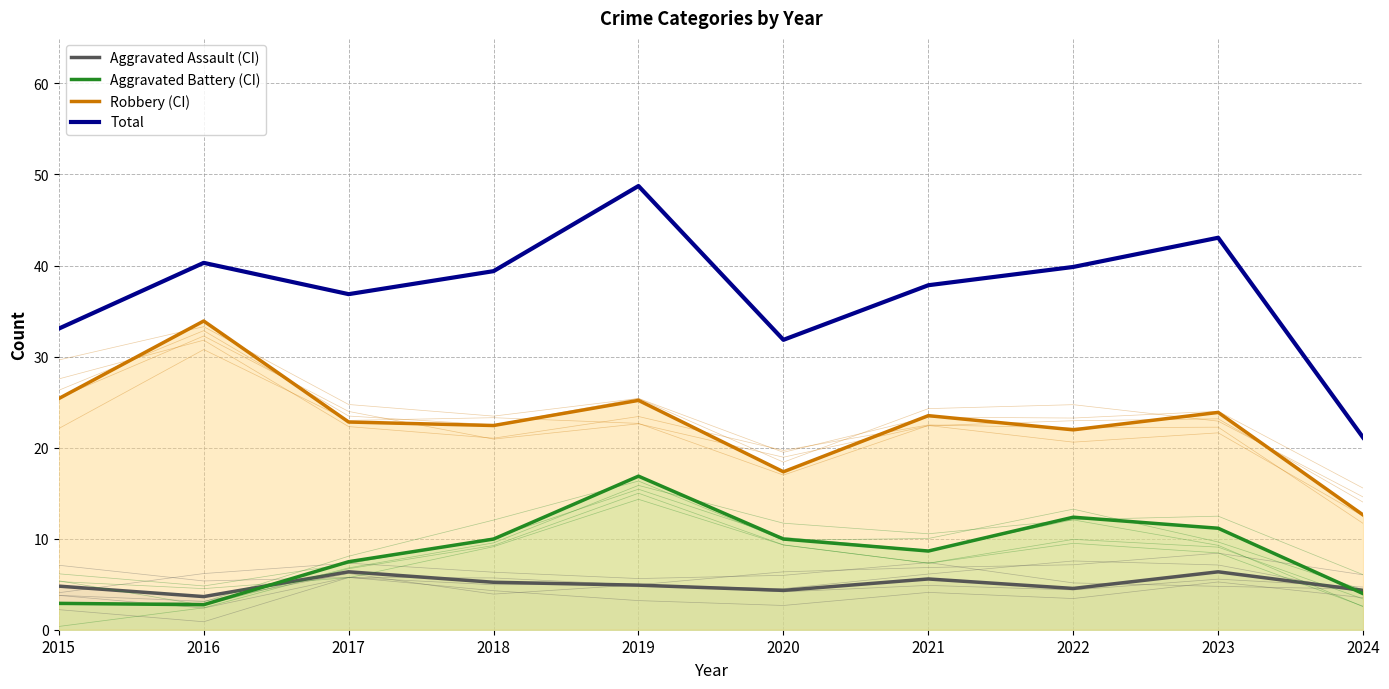

Is it true that Total equals 9.8 at 2015?

False